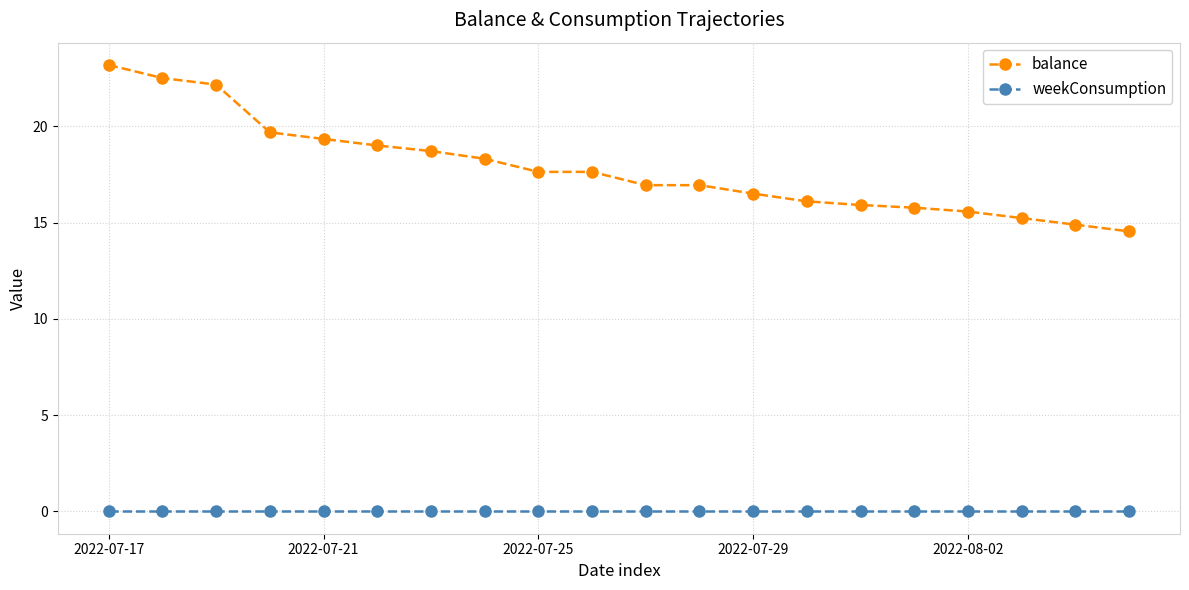

True or false: balance and weekConsumption cross at least once.

False